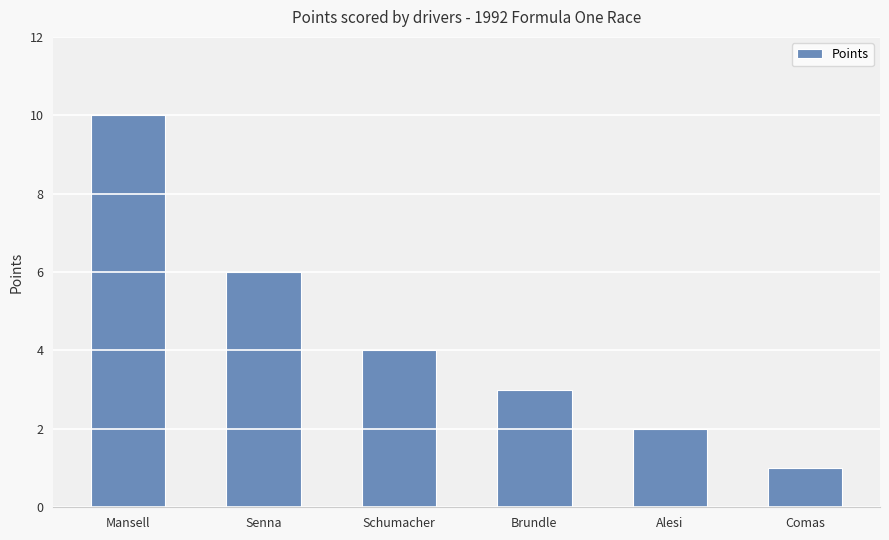

What is the difference between the second highest and minimum values?

5